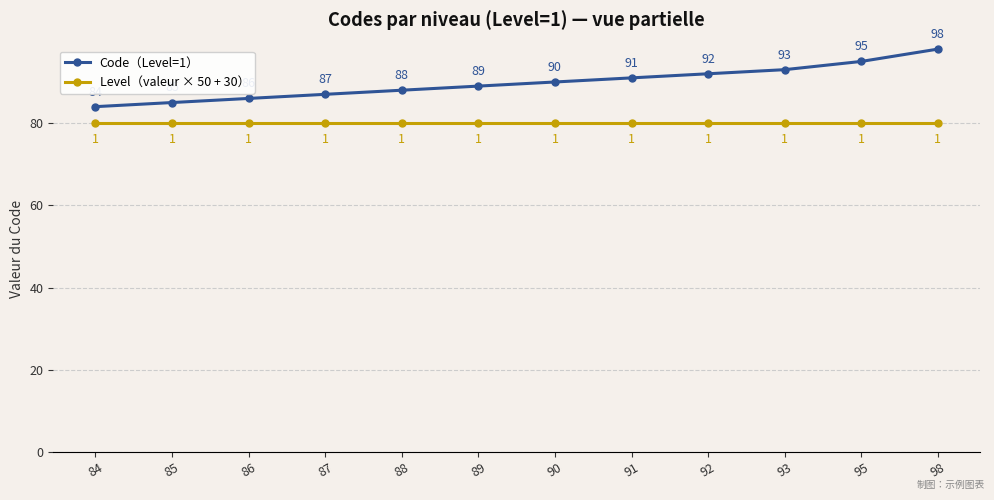

Is it true that Code（Level=1） equals 95 at 95?

True